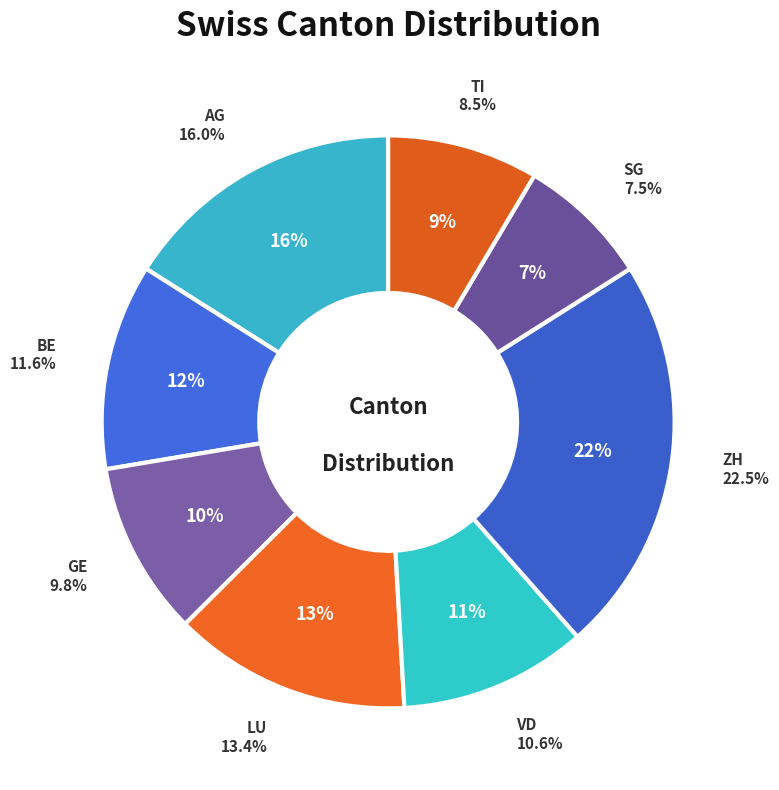

Which slice is the largest?

ZH